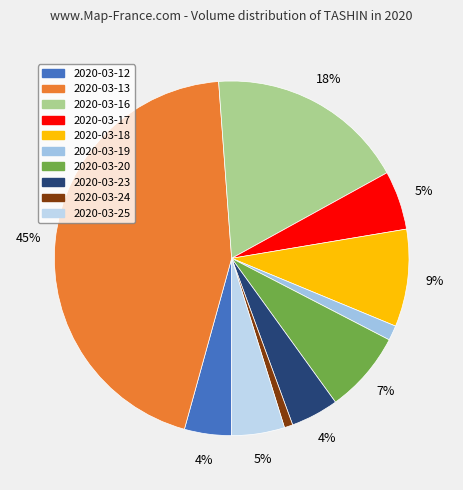

What portion of the pie excludes 2020-03-13?

55.5%